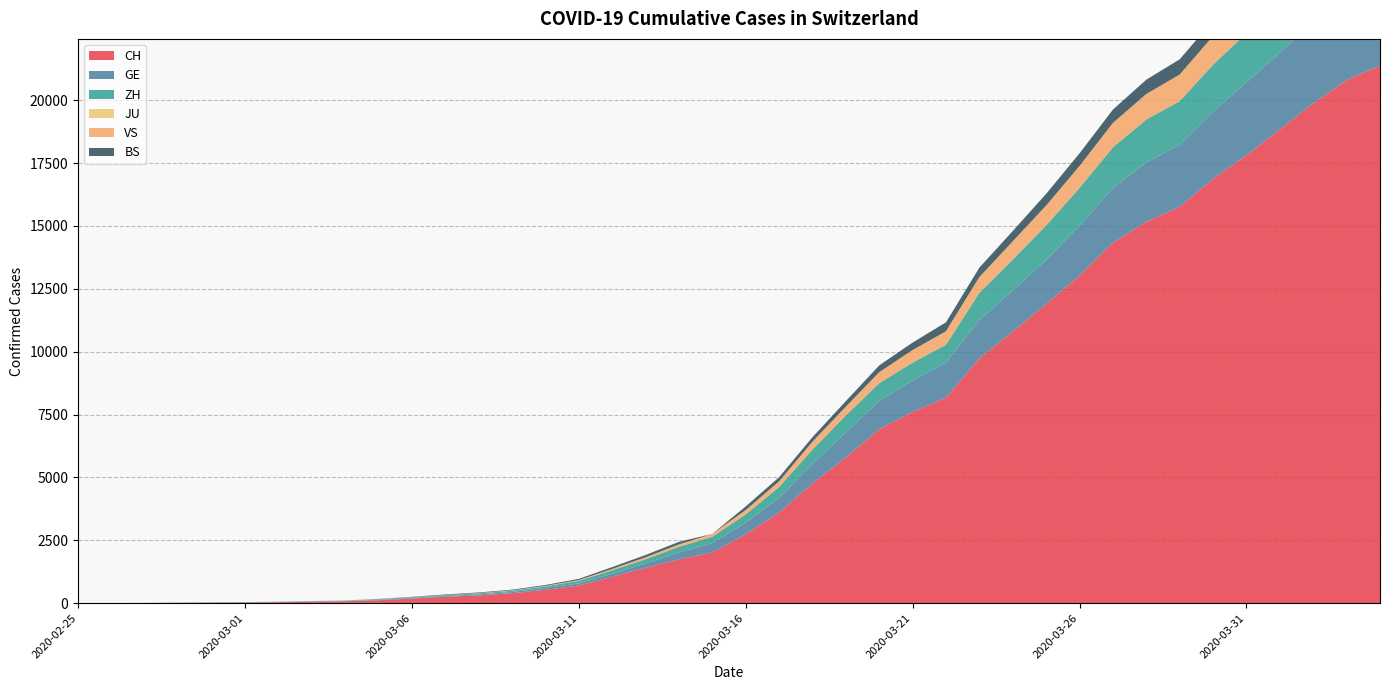

Reading left to right, transcribe all the data shown in this chart.

CH: 1	2	6	13	20	27	37	54	73	117	182	254	311	395	532	701	1053	1405	1740	2015	2743	3602	4764	5791	6917	7607	8174	9729	10800	11892	13028	14332	15164	15761	16874	17808	18831	19873	20801	21367
GE: 0	1	1	4	6	8	8	11	11	15	19	30	38	47	73	84	114	178	281	374	460	587	775	994	1119	1248	1391	1536	1636	1757	1979	2164	2360	2466	2673	2902	3059	3270	3456	3584
ZH: 1	0	2	2	6	7	11	14	16	24	30	35	41	50	63	102	141	164	219	251	327	430	569	680	712	712	712	1076	1224	1371	1503	1630	1704	1736	1862	1953	2142	2306	2434	2467
JU: 0	0	0	0	0	0	0	0	0	0	0	0	0	0	0	0	0	0	0	0	0	0	0	0	0	0	0	0	0	0	0	0	0	0	0	0	0	0	0	0
VS: 0	0	0	1	1	2	3	3	4	5	6	7	12	17	22	30	53	76	98	115	172	225	312	349	436	498	535	628	728	793	874	968	1017	1055	1144	1211	1281	1333	1382	1415
BS: 0	0	1	1	1	1	1	3	3	8	15	21	24	28	33	49	73	92	100	0	143	164	181	220	270	297	356	374	410	462	501	530	569	605	617	653	687	714	754	767